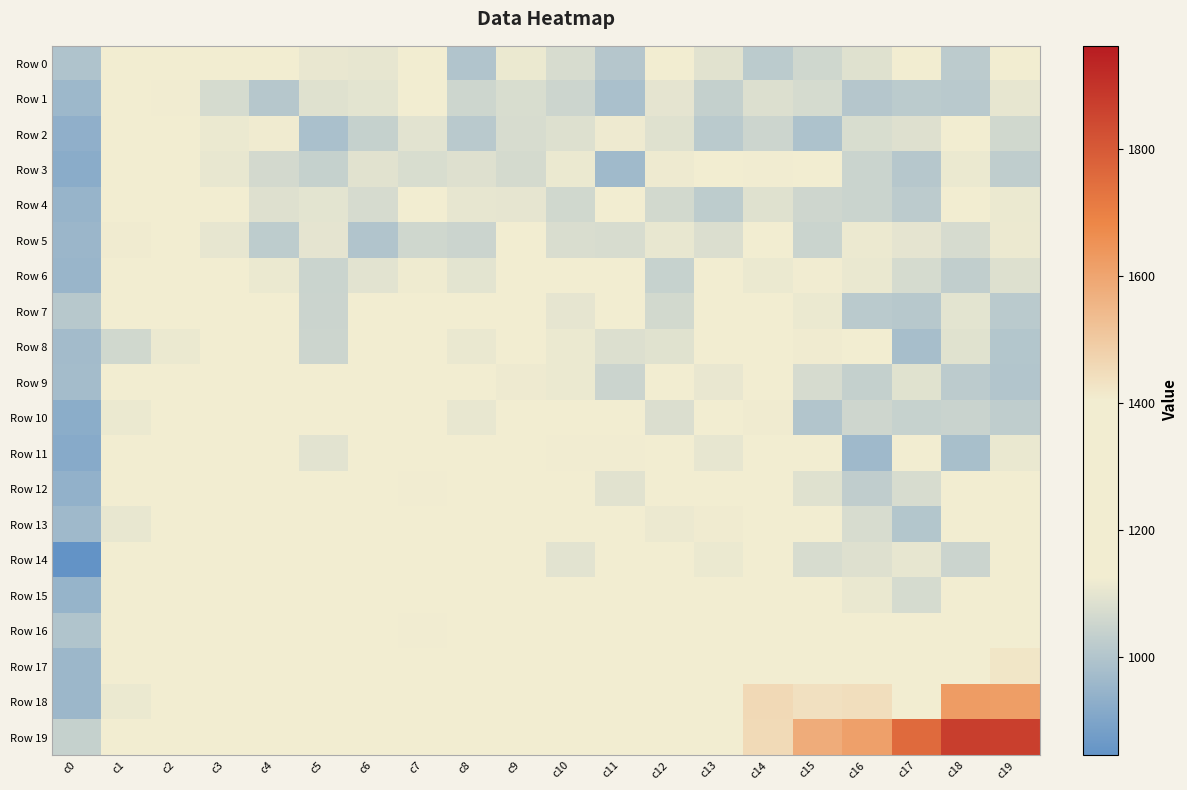

Count the number of categories in the chart.

20